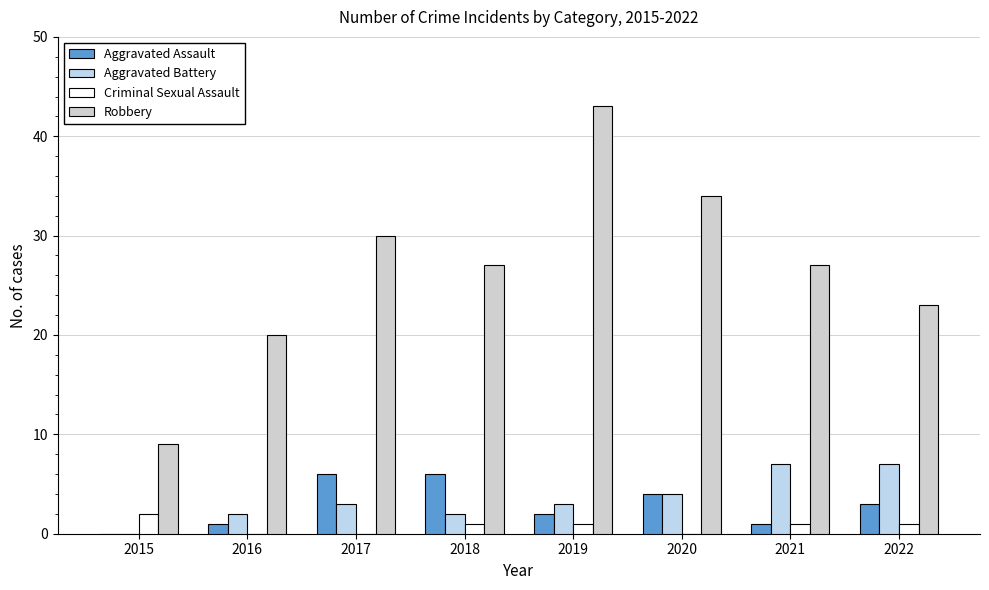

True or false: Robbery has a value of 27 at 2021.

True